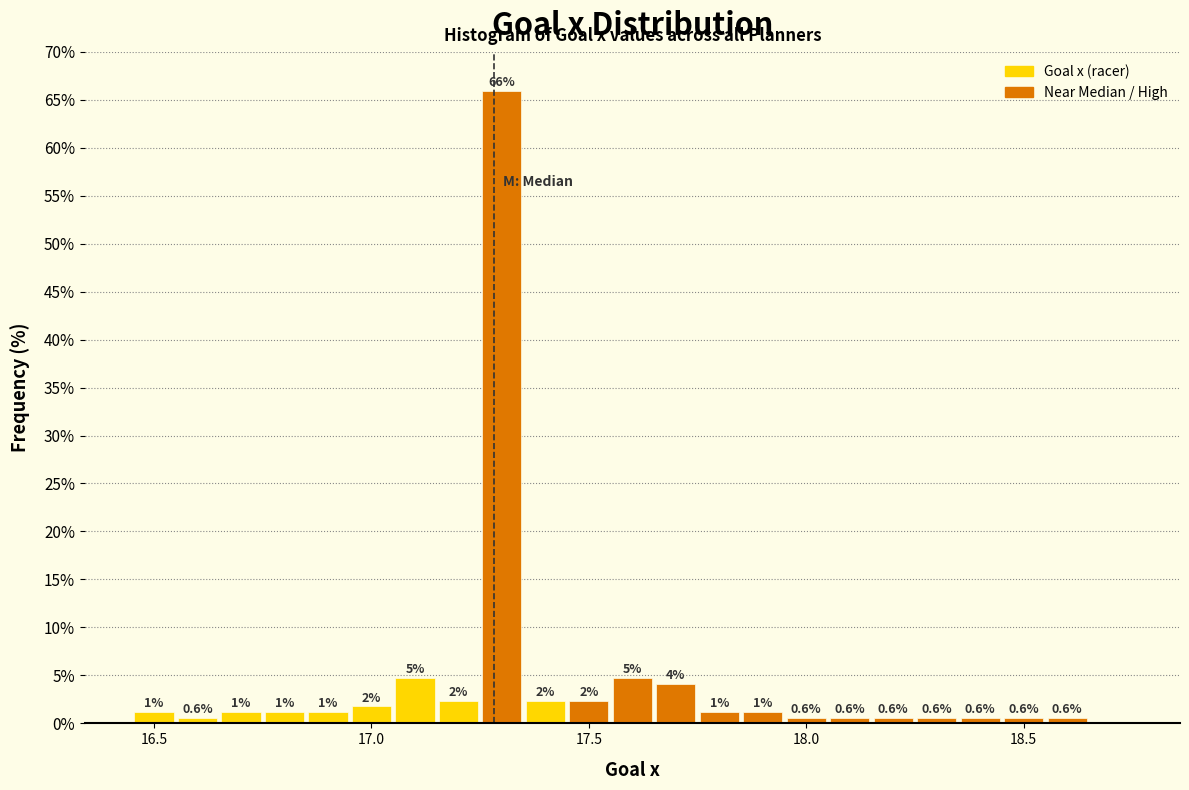

Read against the x-axis, roughly where is the centre of the tallest bar?

17.30